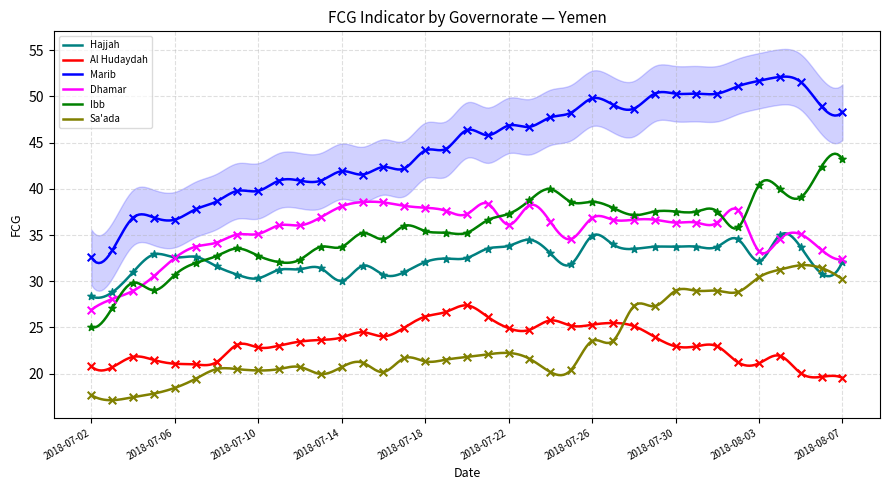

Which series has the largest total across all categories?

Marib